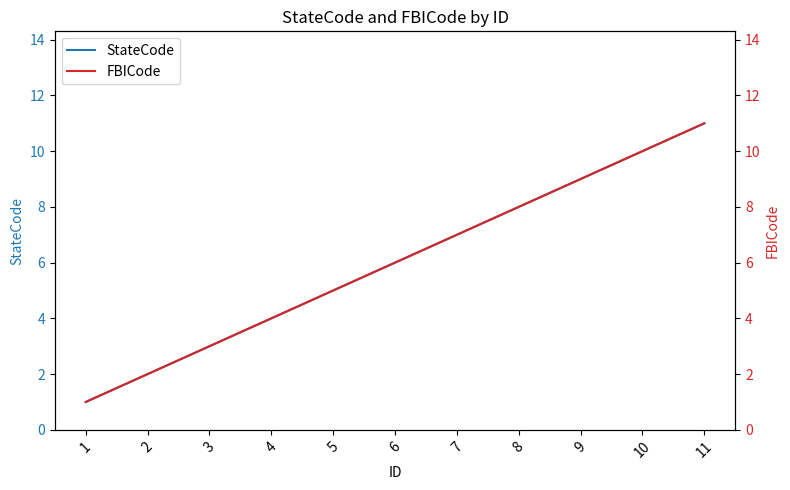

Does the chart display data point markers on the line(s)?

No